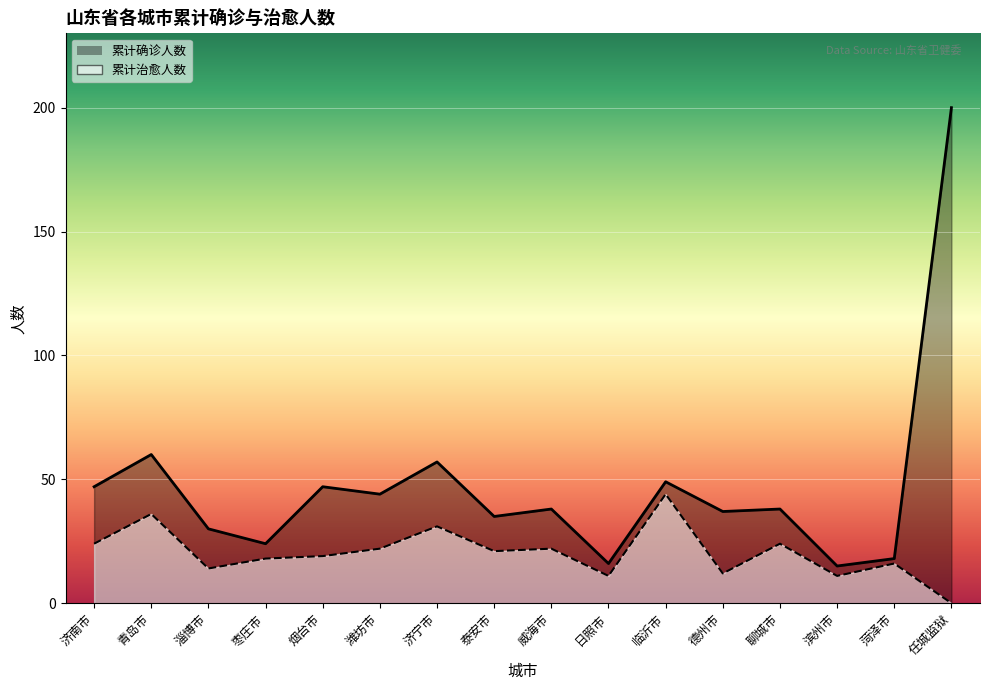

Which category has the highest value in the 累计确诊人数 series?

任城监狱